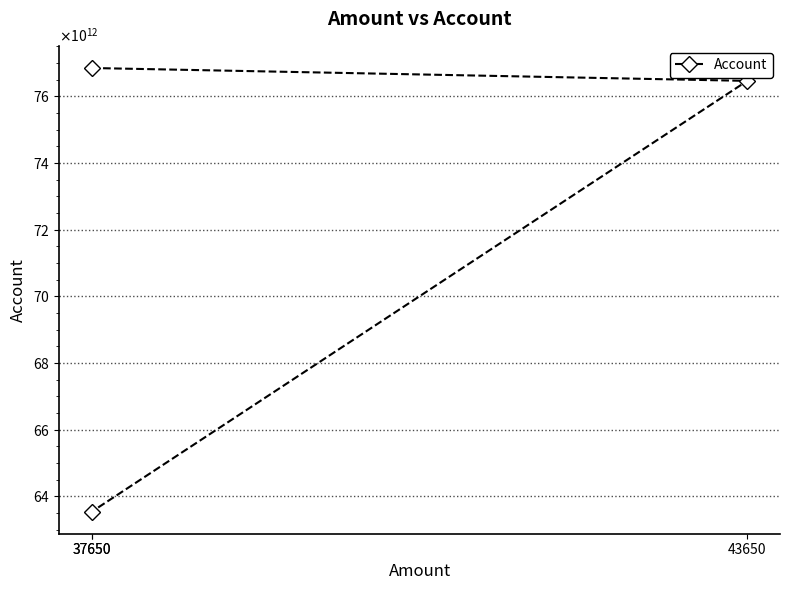

Reading left to right, transcribe all the data shown in this chart.

76845400000000	76459800000000	63547700000000